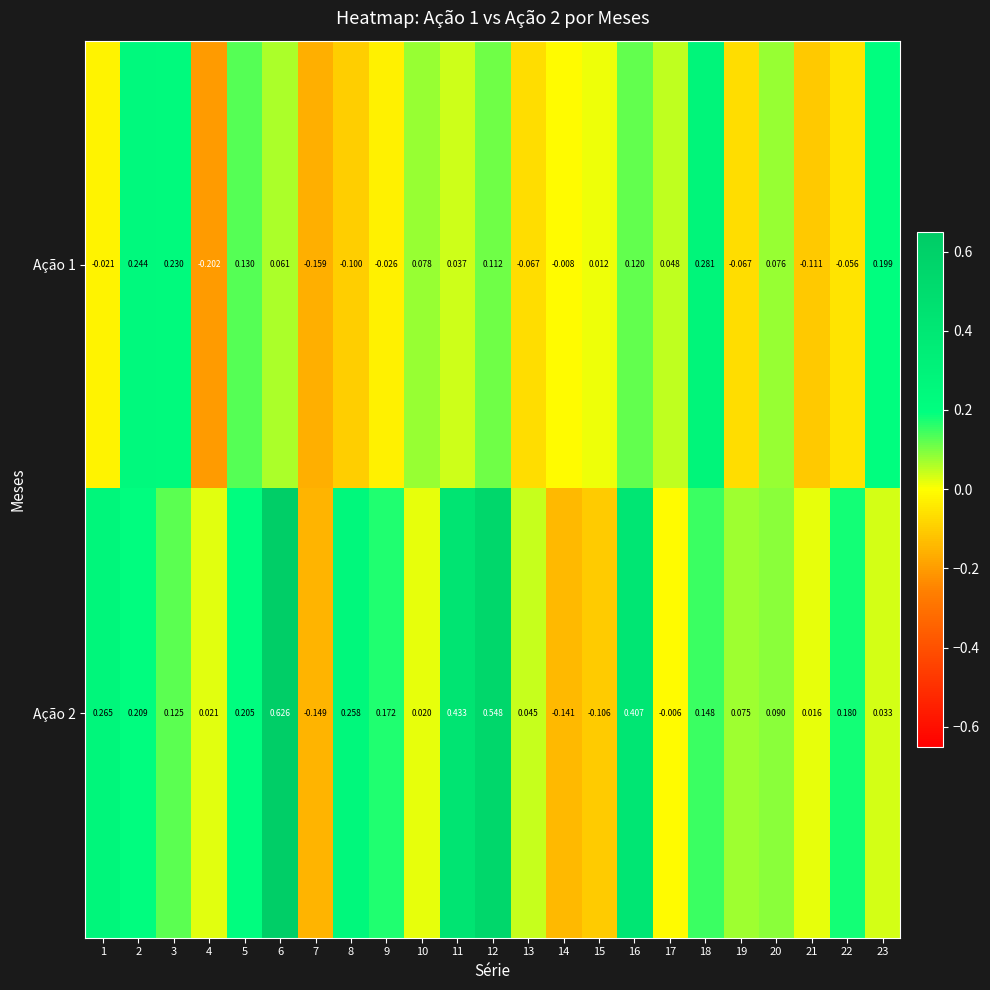

Which has a higher value, 8 or 14?

14